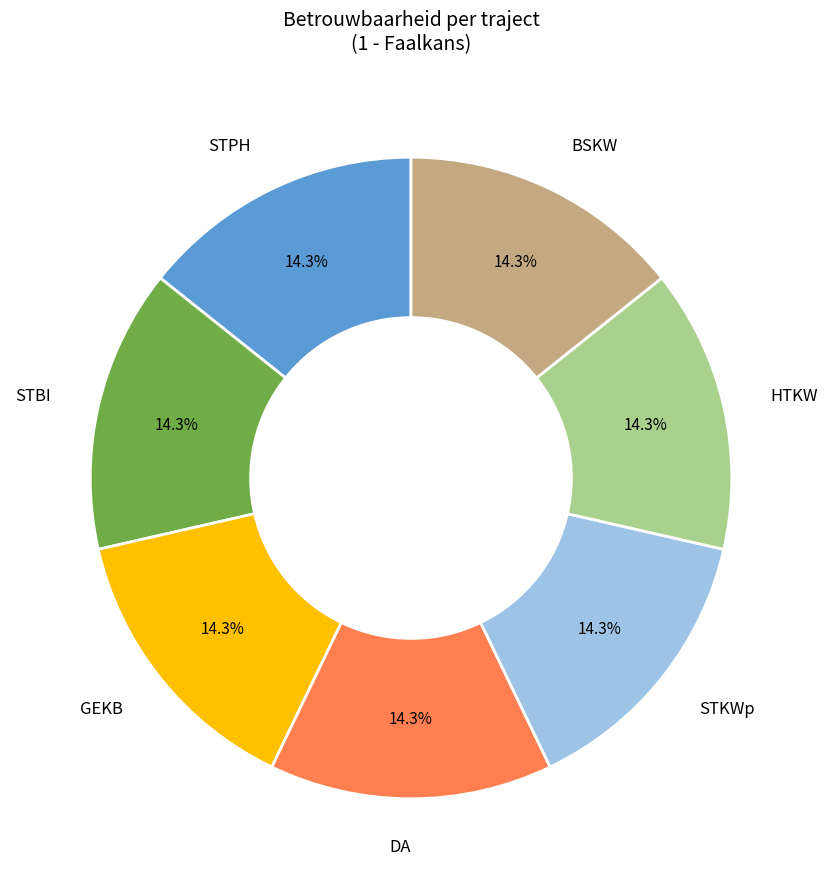

How many slices are in this pie chart?

7